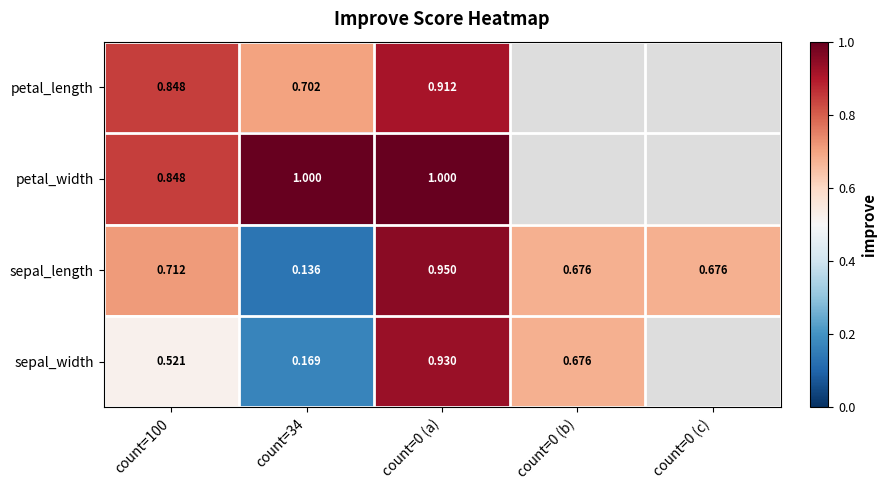

At which category does the chart reach its peak across all series?

count=34